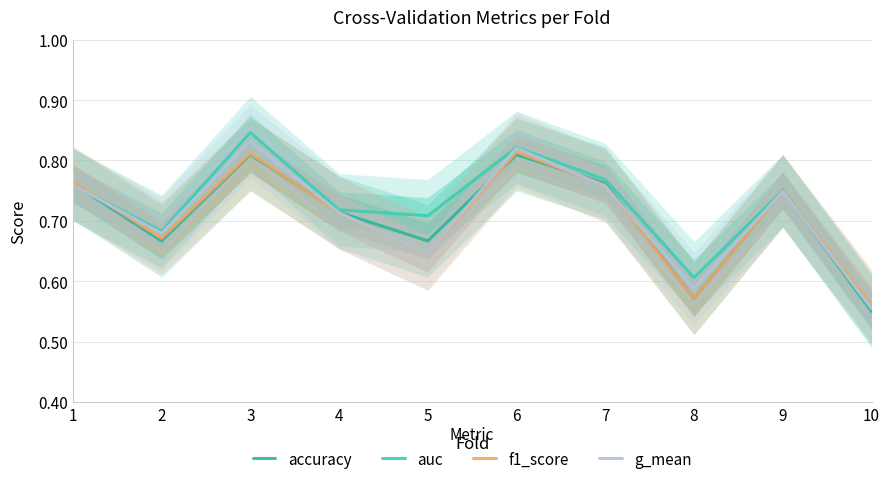

True or false: f1_score has more than 0 interior local peaks.

True